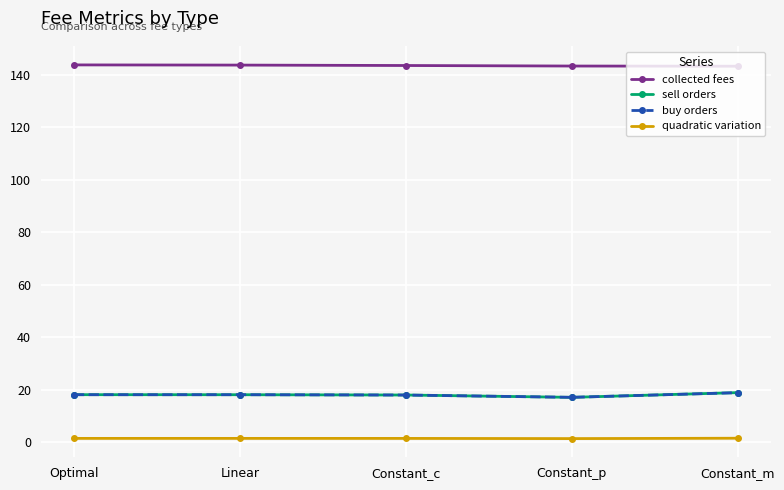

The quadratic variation series shows 1.3 at Constant_p. True or false?

True